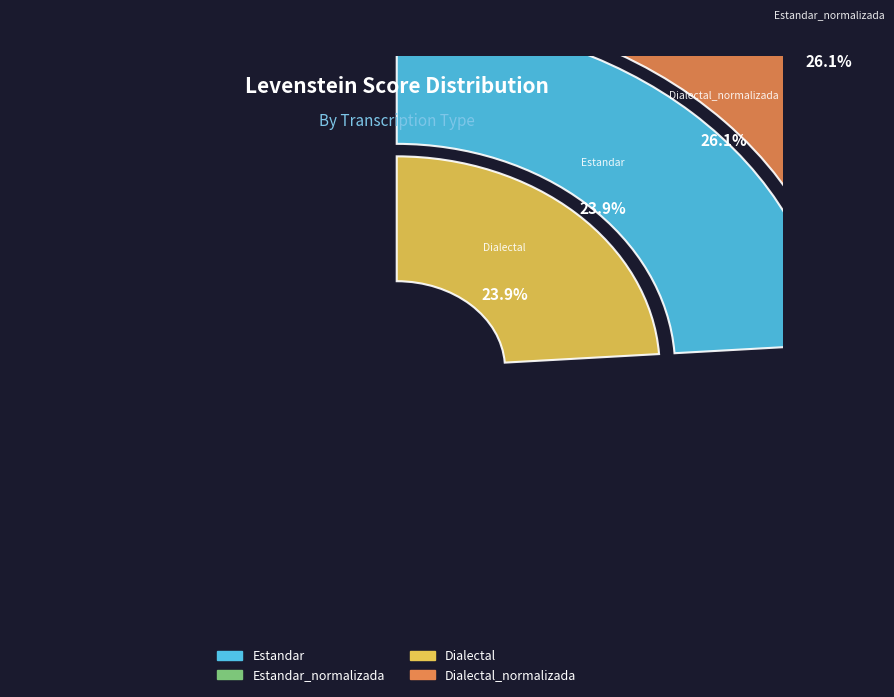

Does Dialectal_normalizada represent more than half of the total?

No